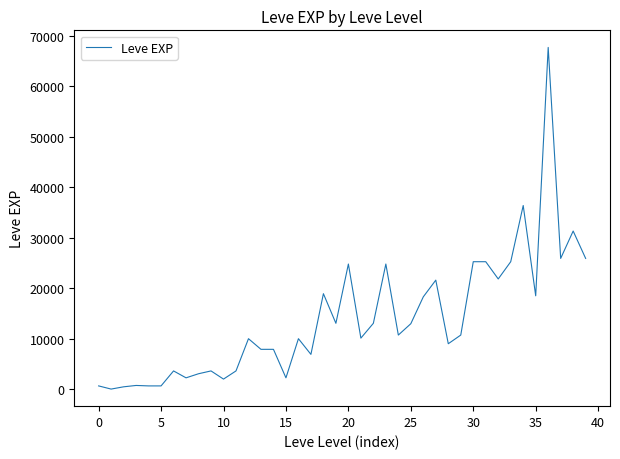

What is the difference between the maximum and minimum values?

67729